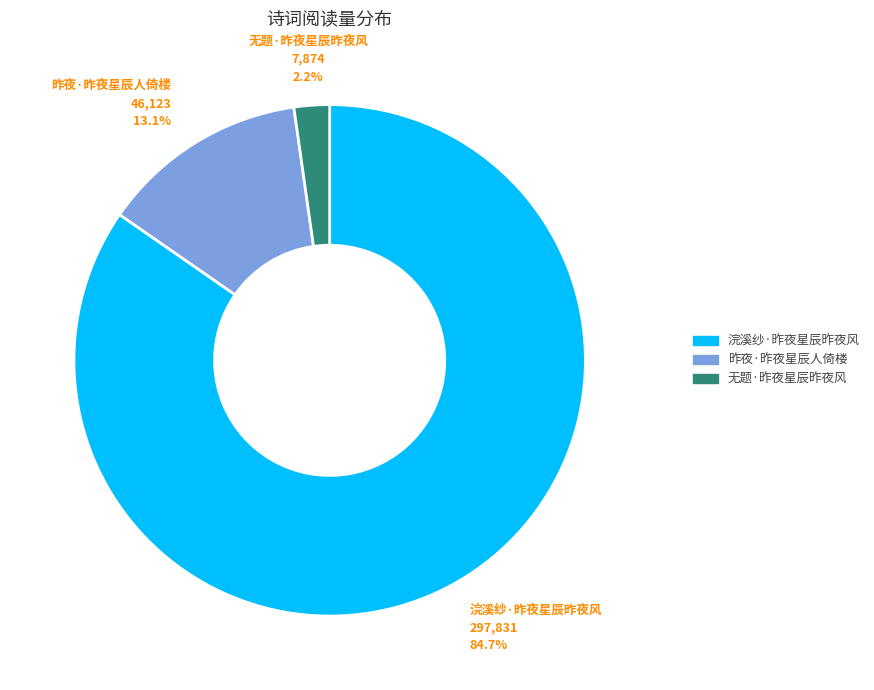

What is the largest slice in the pie chart?

浣溪纱·昨夜星辰昨夜风